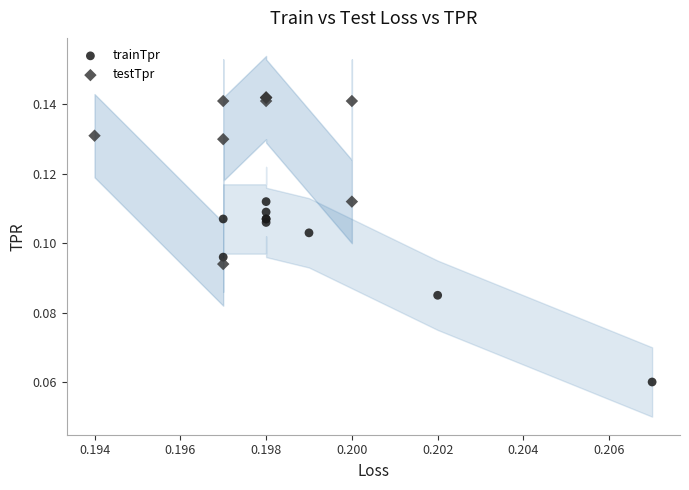

Which series reaches the maximum Y coordinate?

testTpr